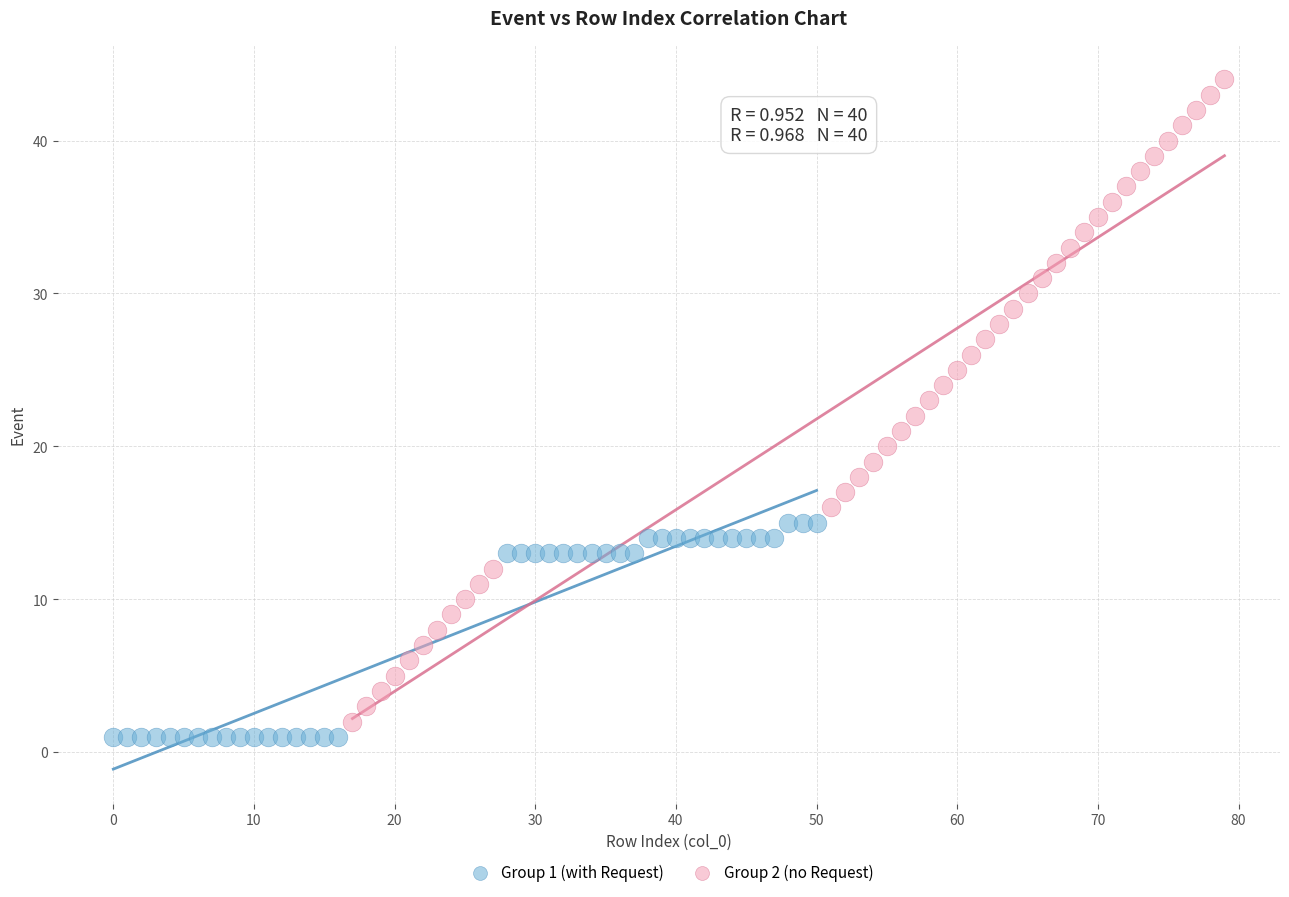

Which series has the largest Y range (max minus min)?

Group 2 (no Request)